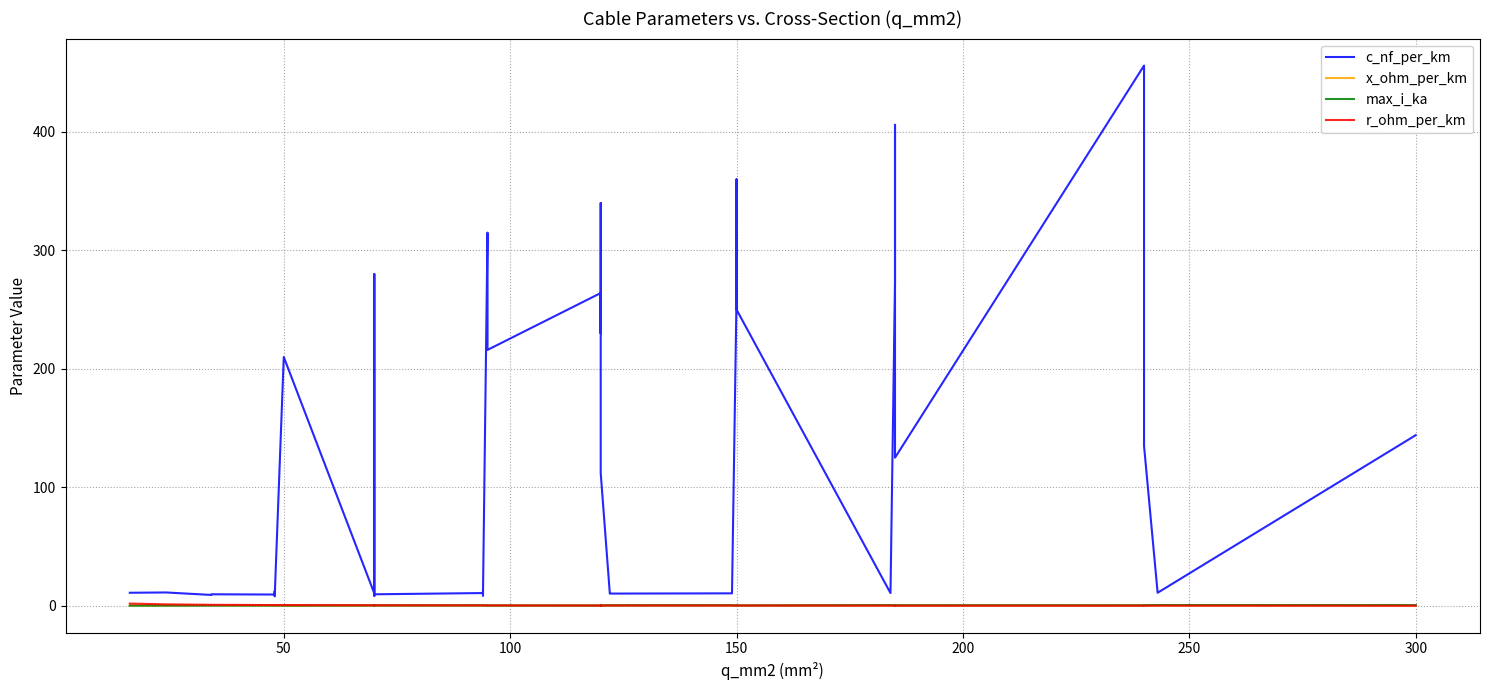

What is the value of the max_i_ka point at the 4th from the left?

0.2